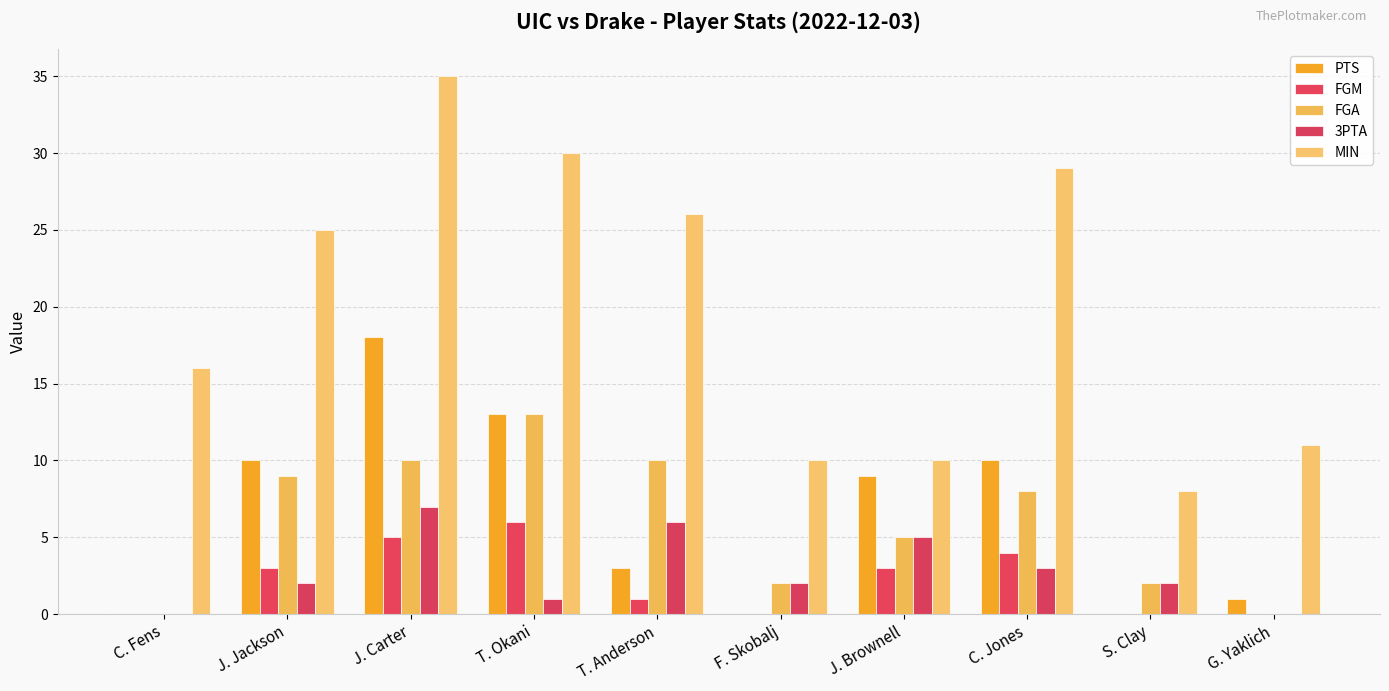

What is the label of the 10th bar from the left?

G. Yaklich